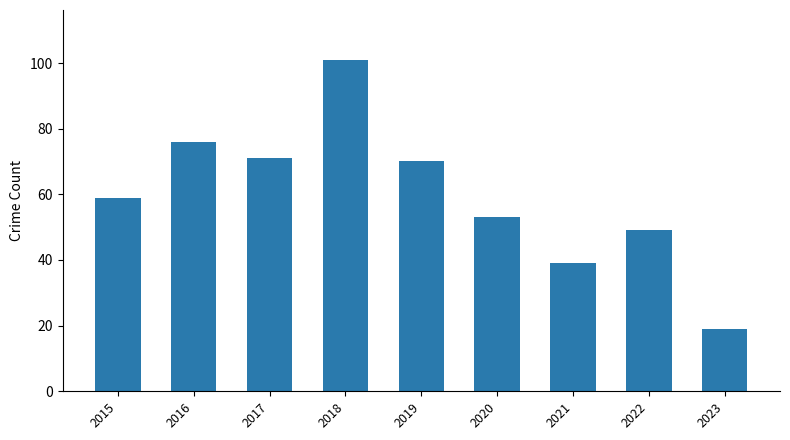

True or false: the data shows 32 at 2020.

False